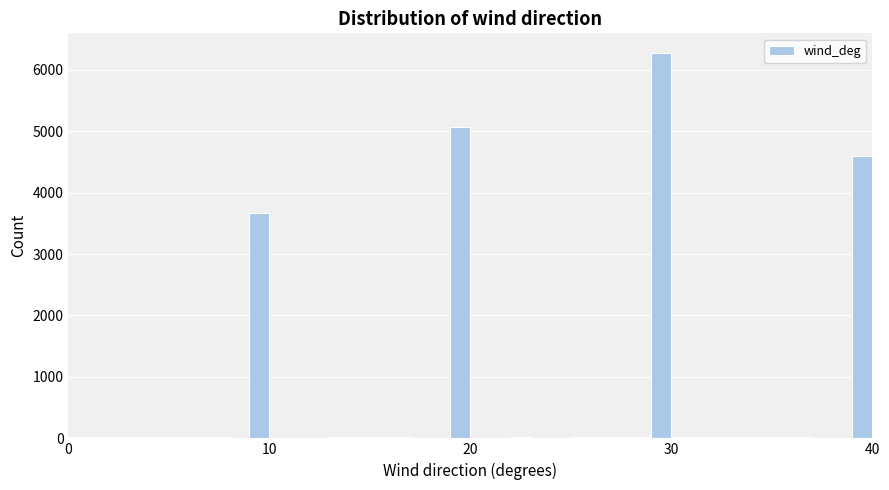

Around what value on the x-axis is the tallest bar? Give the approximate position of its centre, as read against the axis.

30